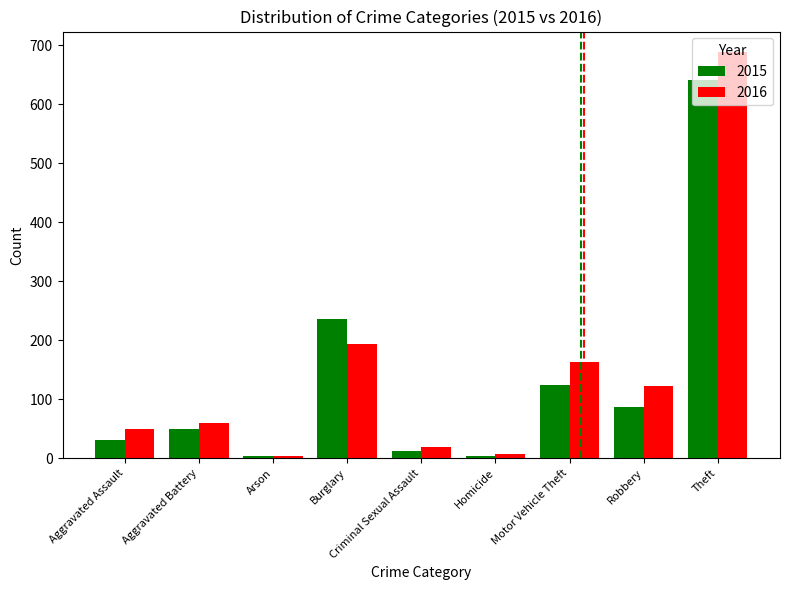

Is it true that 2016 equals 163 at Motor Vehicle Theft?

True